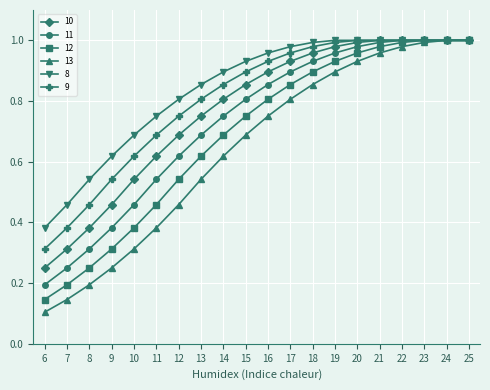

Does the chart display data point markers on the line(s)?

Yes